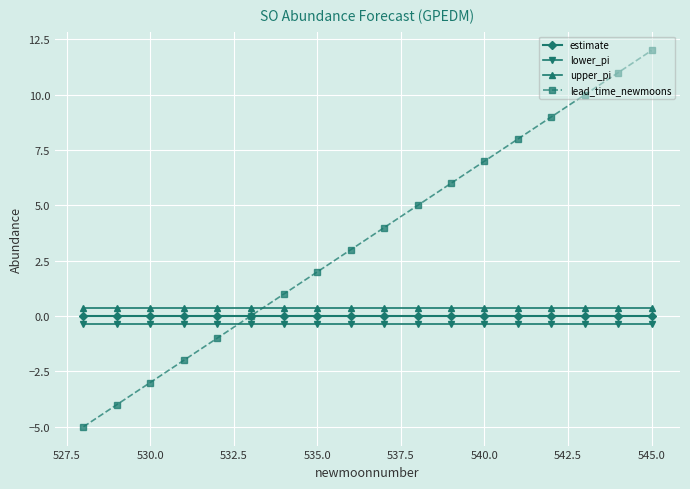

Which series has the largest total across all categories?

lead_time_newmoons